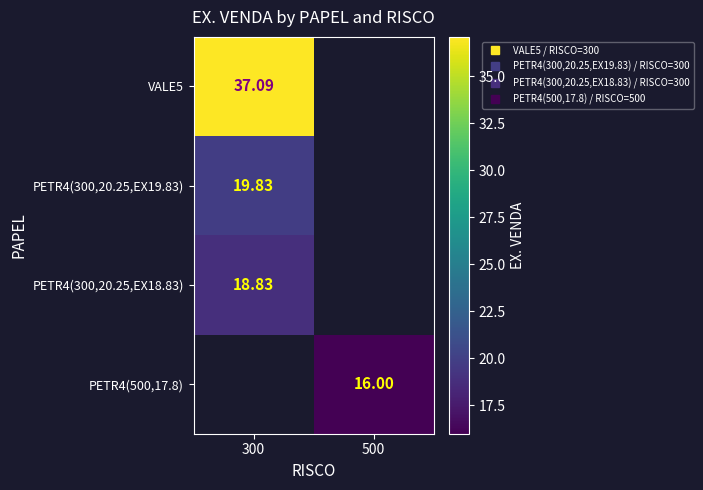

Count the number of data series in this chart.

4